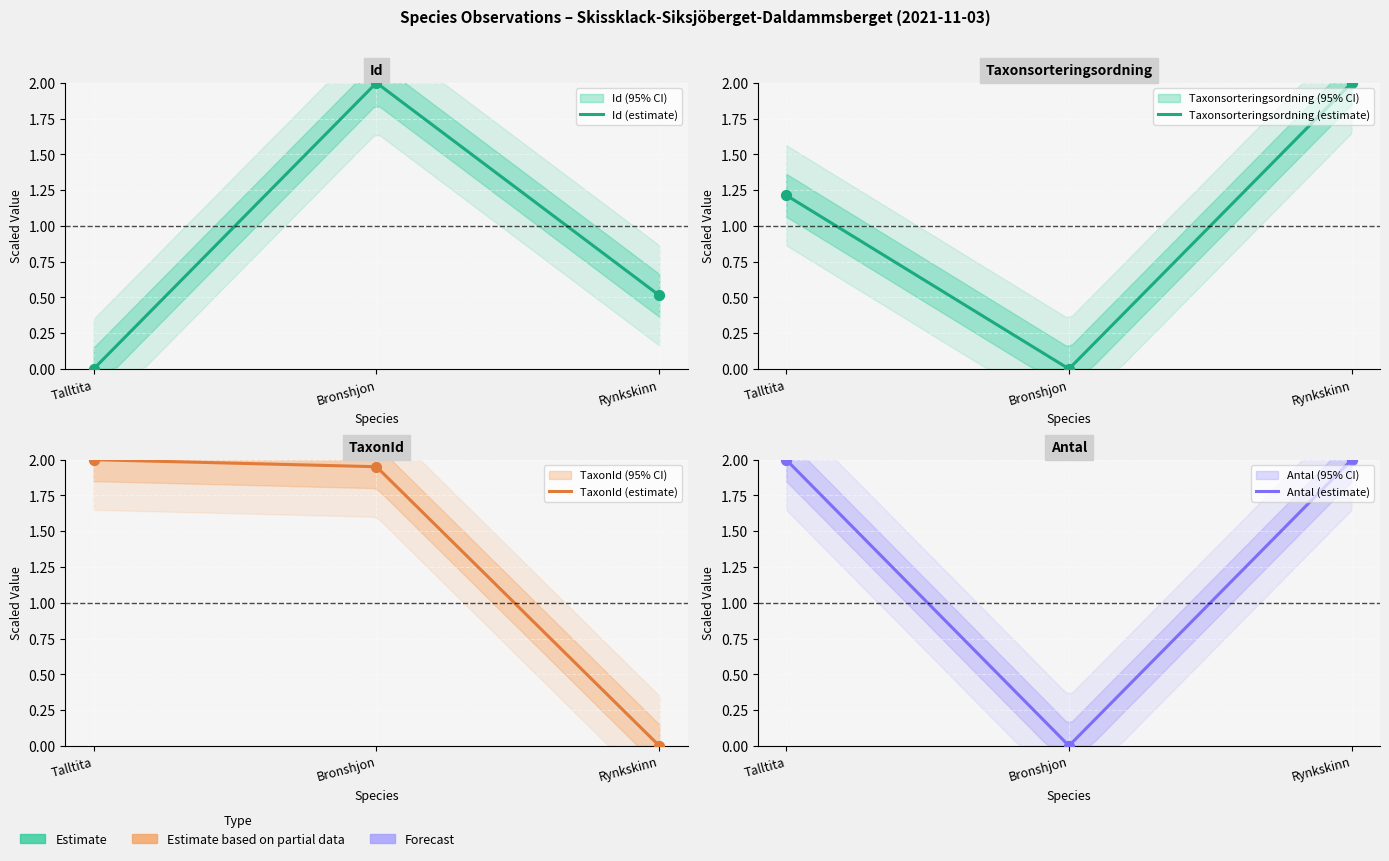

At how many categories does at least one series exceed 0?

3